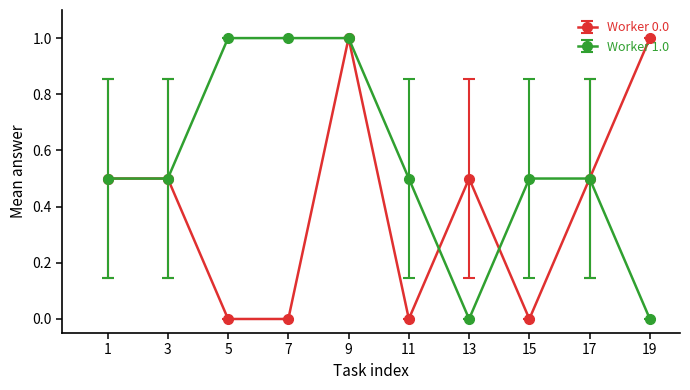

List the series in order of their overall mean, highest first.

Worker 1.0, Worker 0.0